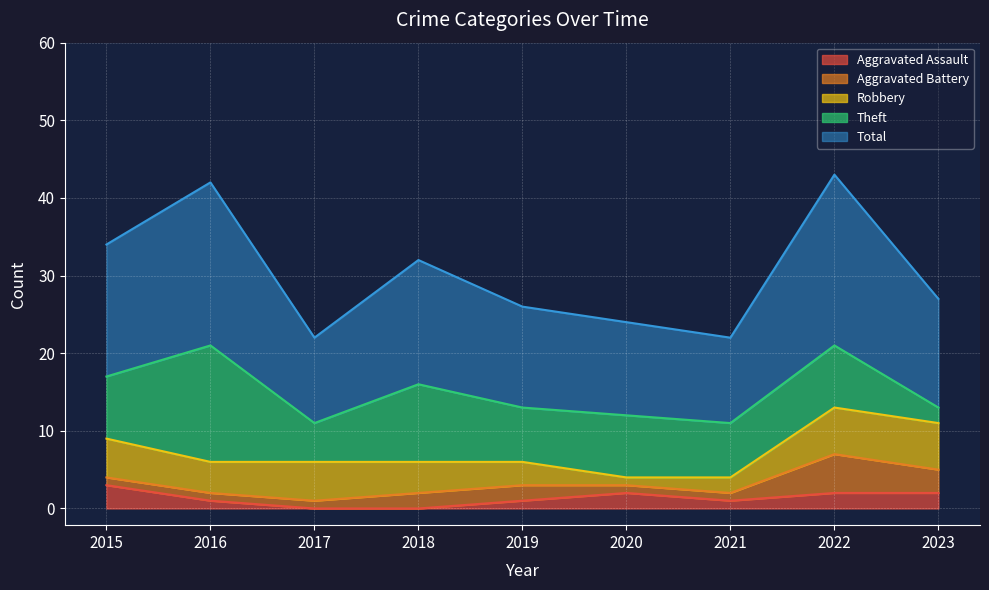

True or false: Robbery and Aggravated Assault cross at least once.

True